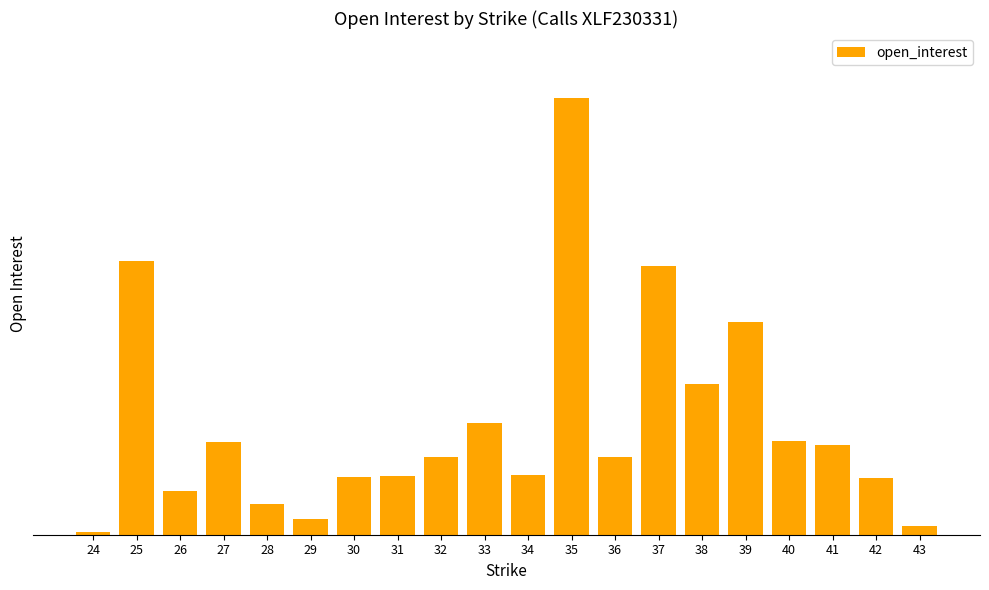

Are the bars horizontal?

No